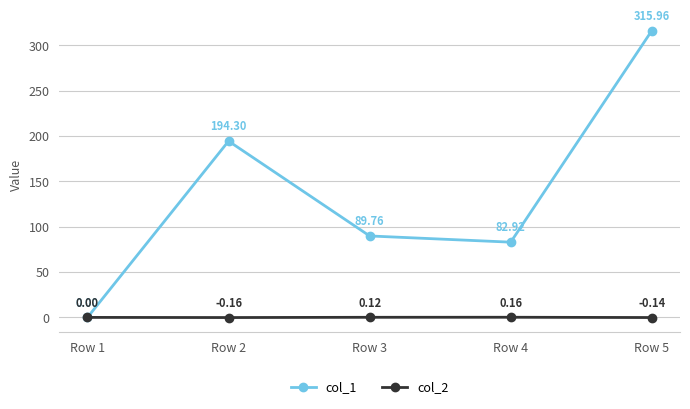

How many distinct data groups are displayed?

2